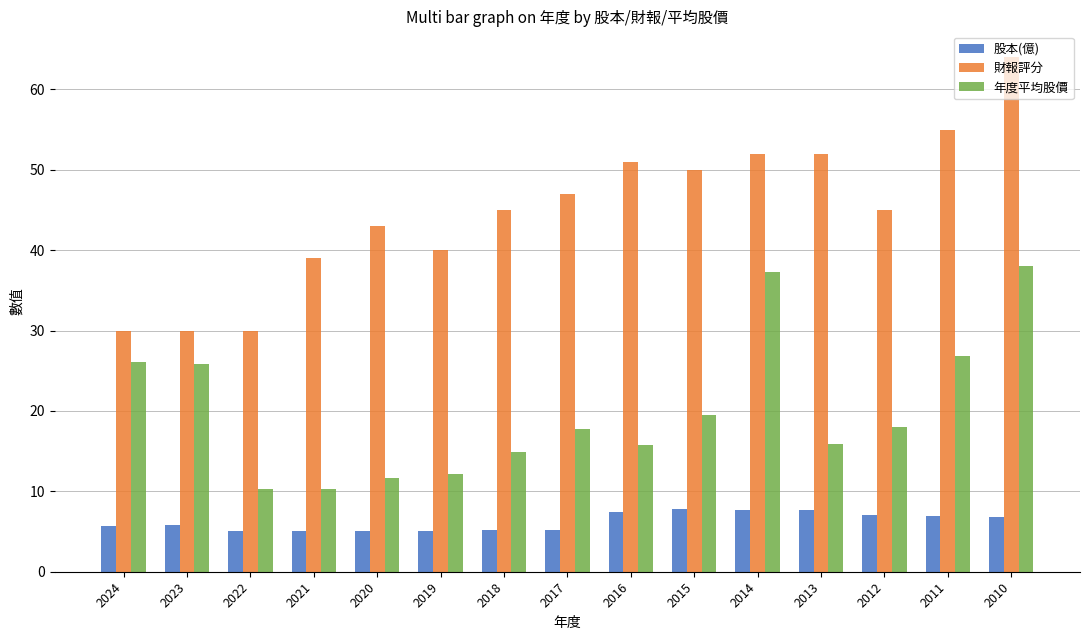

The value of 股本(億) at 2023 is 2.3. True or false?

False